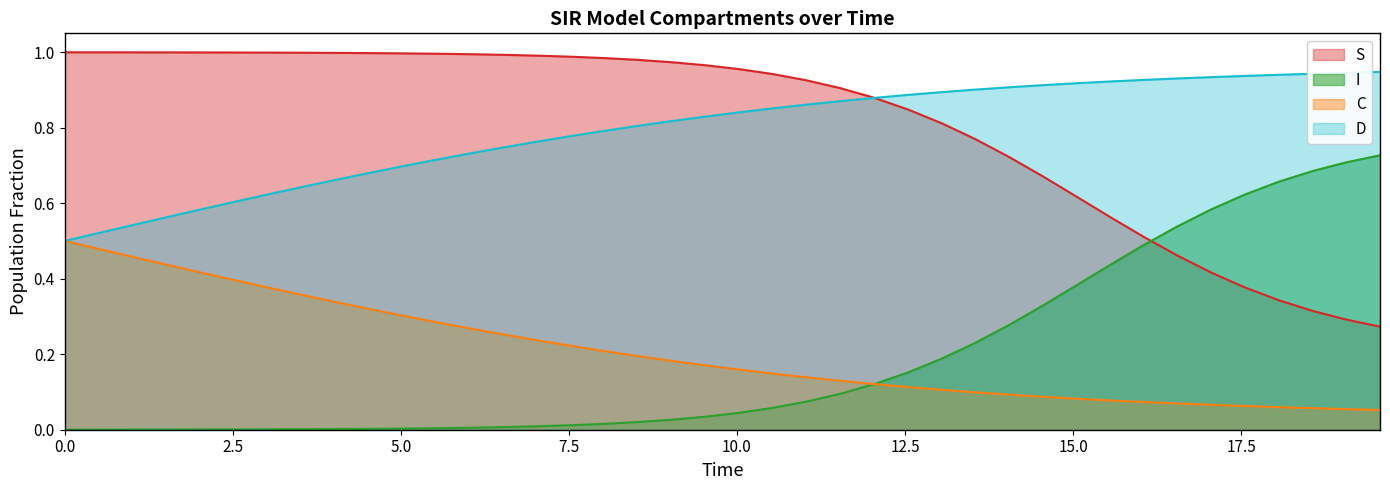

What are all the series names shown in the legend?

S, I, C, D